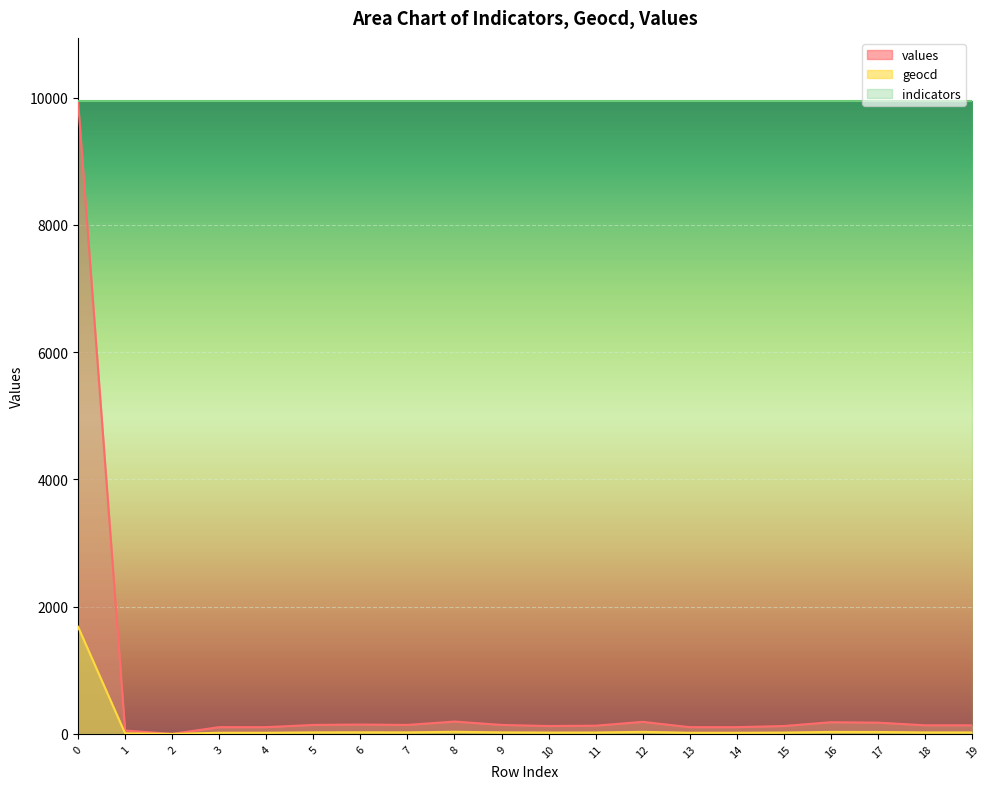

Is the value of geocd at 8 greater than the value of indicators at 17?

No